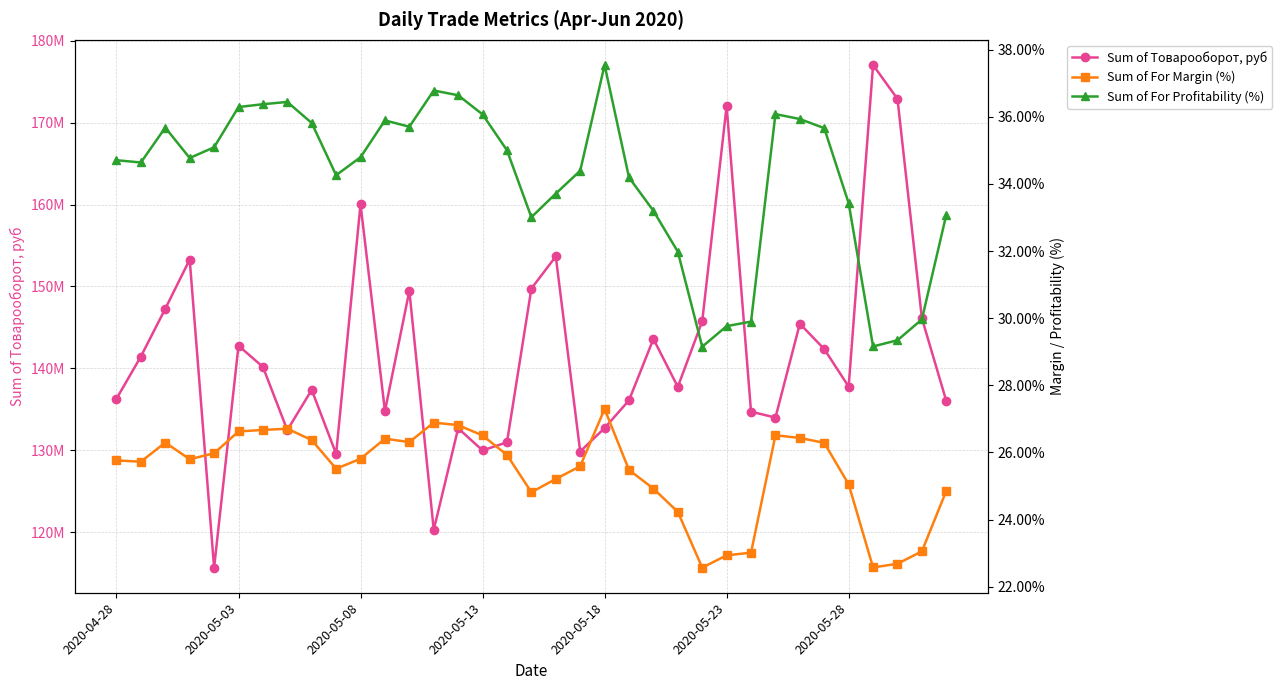

True or false: Sum of For Margin (%) and Sum of Товарооборот, руб cross at least once.

False